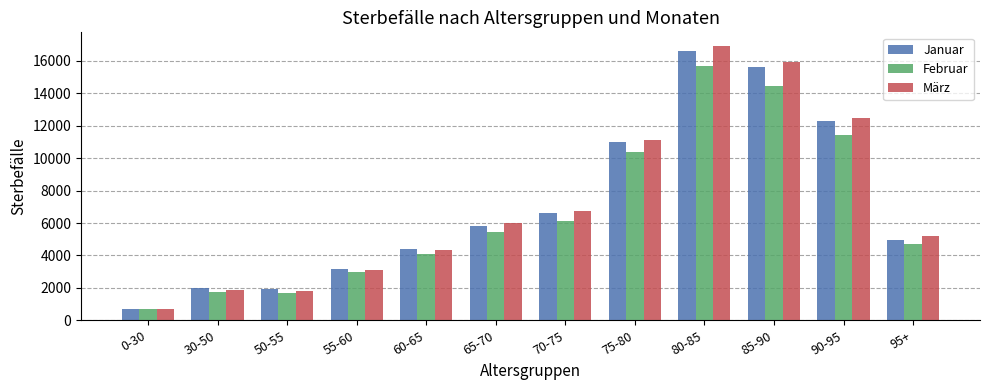

The value of Januar at 70-75 is 4246. True or false?

False